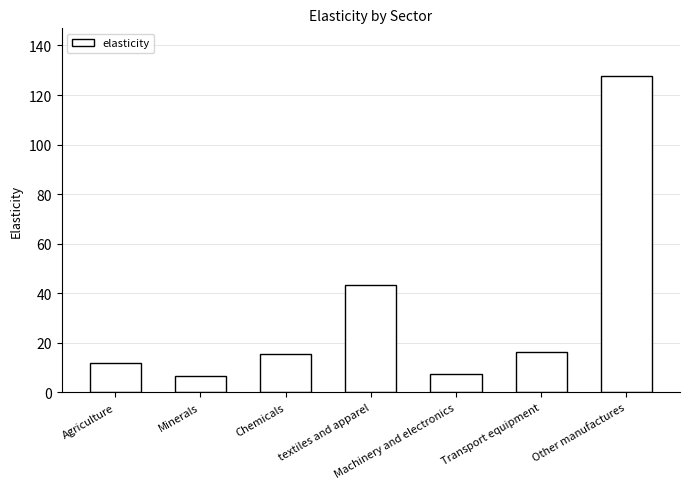

How many bars are there in total?

7